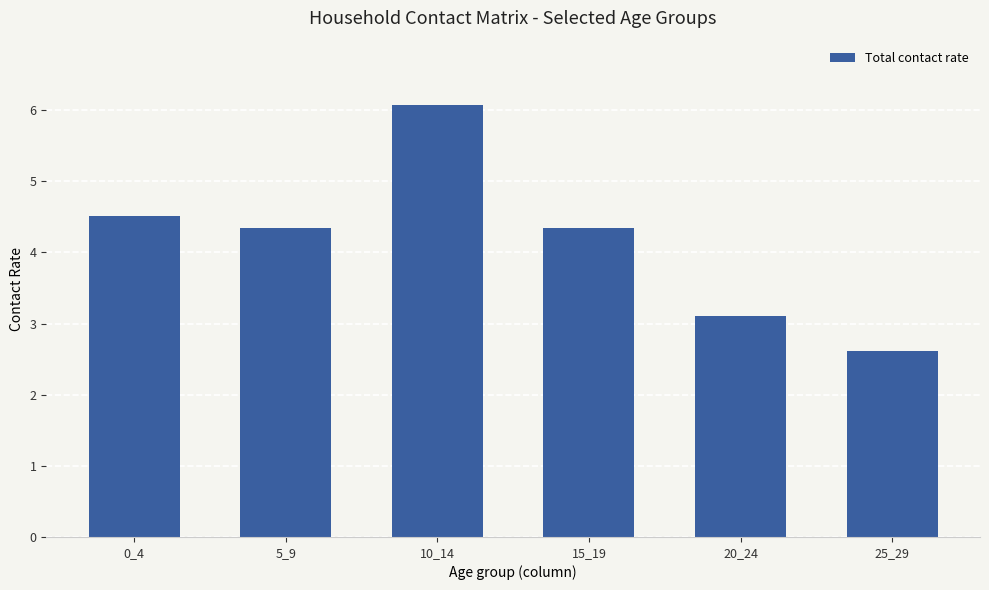

How many categories are shown in the chart?

6